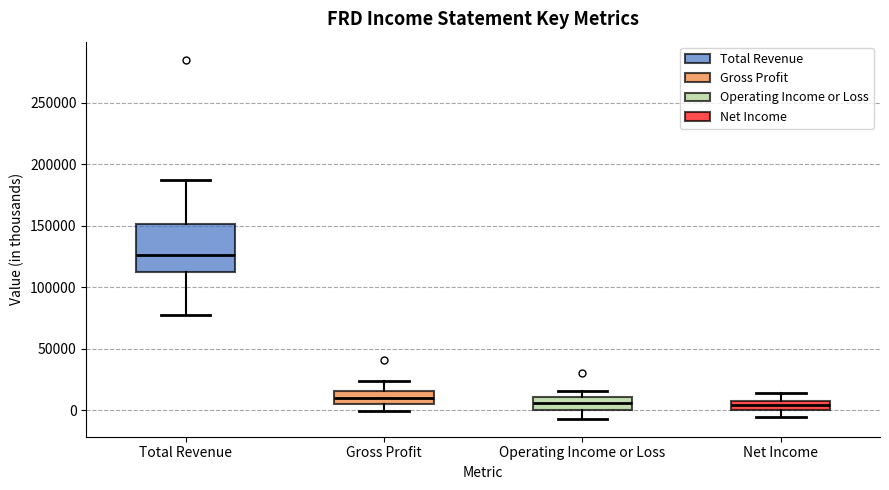

Where is the upper edge of the box for Gross Profit on the y-axis? The values are not printed on the chart, so give them approximately, as read against the axis.

15000